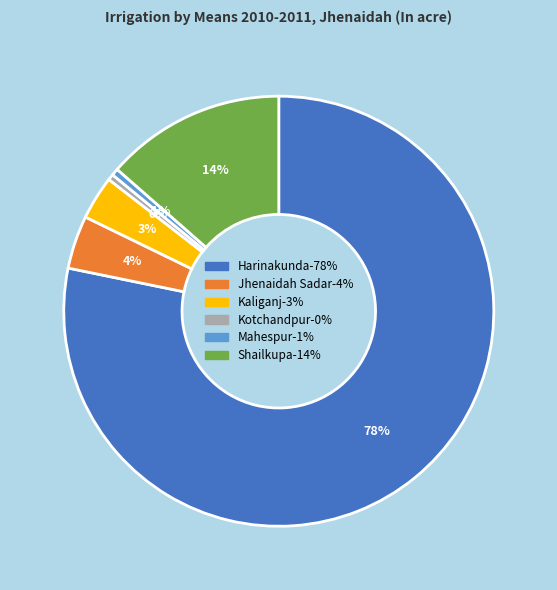

Which slice represents more than half of the pie?

Harinakunda